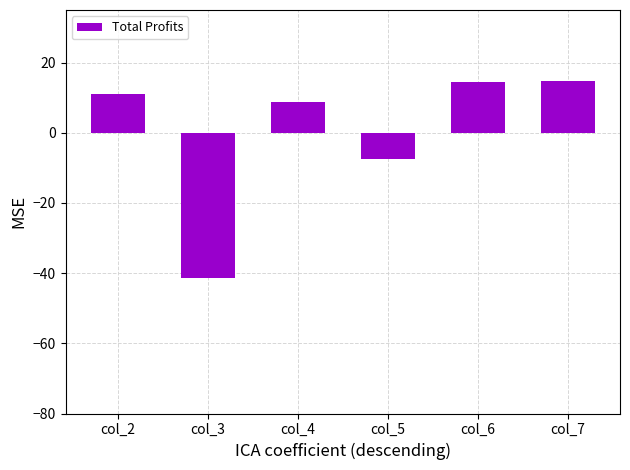

The value at col_5 is -7.4. True or false?

True